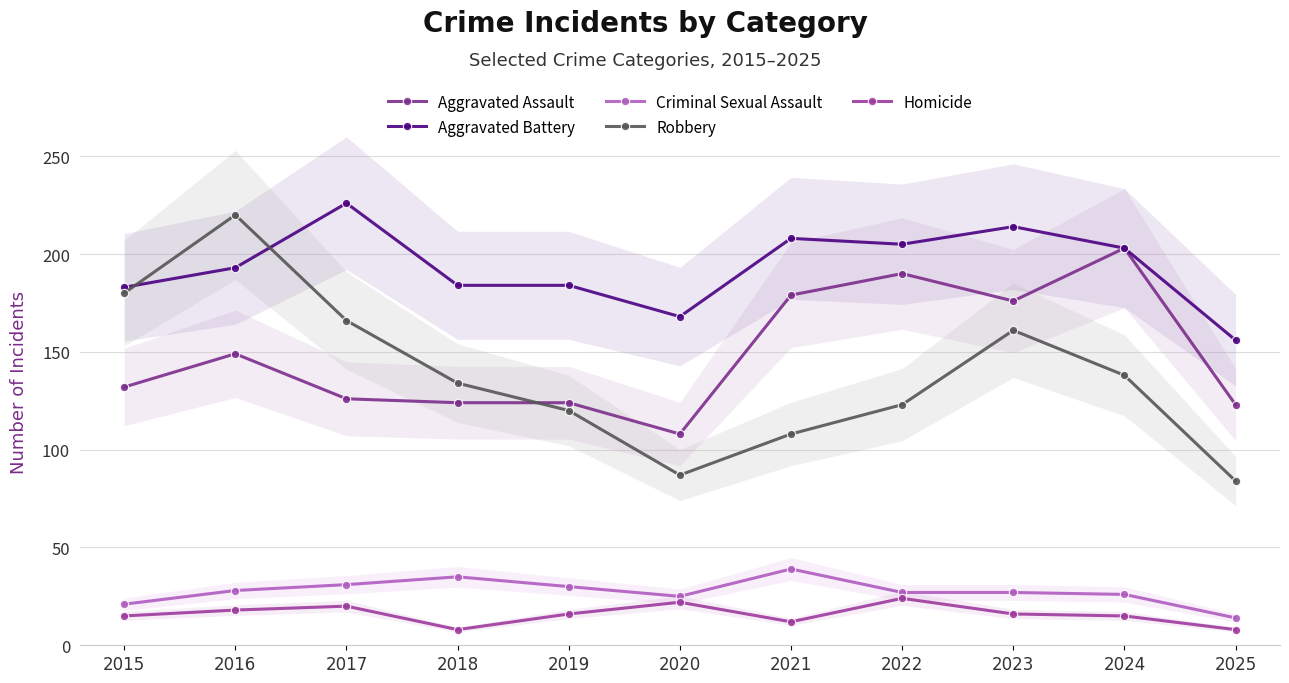

What is the spread (max minus min) of values at 2023?

198